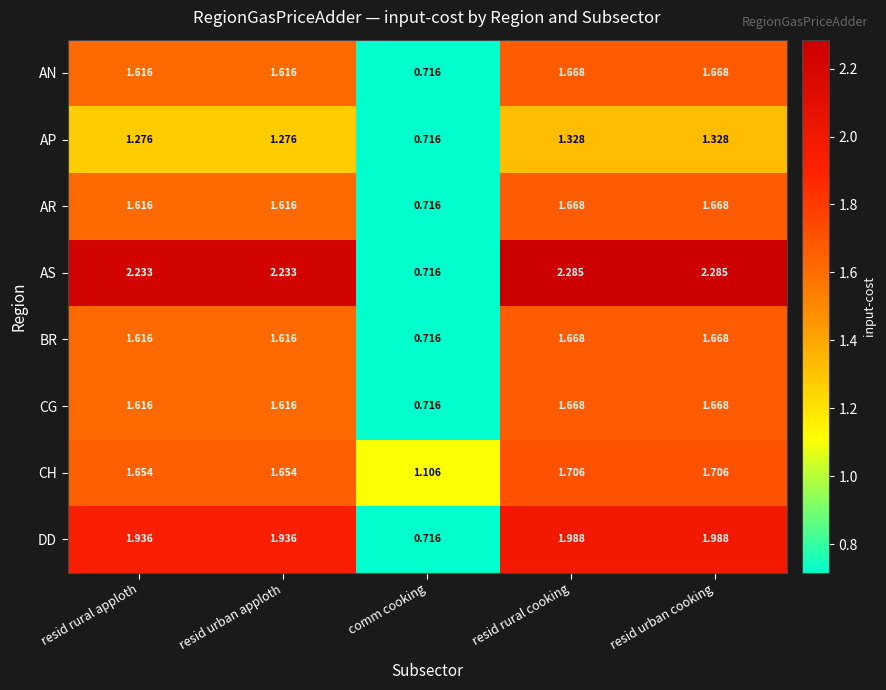

Which category has the lowest value in the AR series?

comm cooking